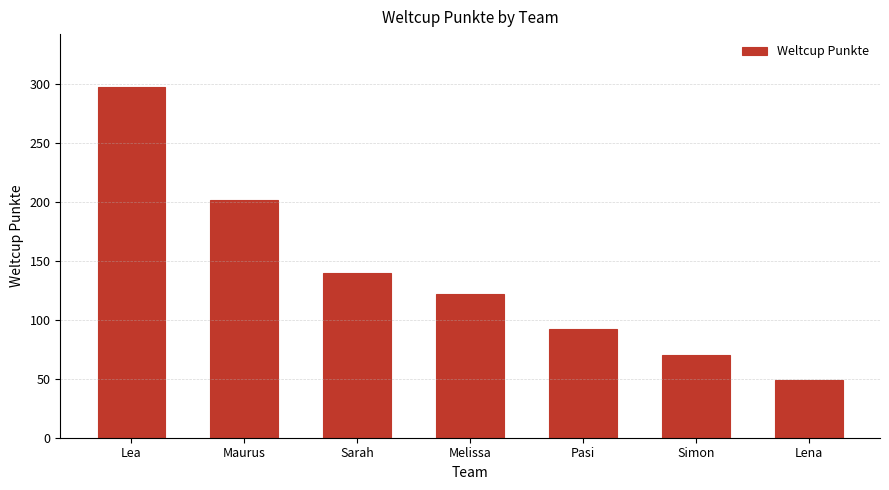

What is the label of the 7th bar from the left?

Lena